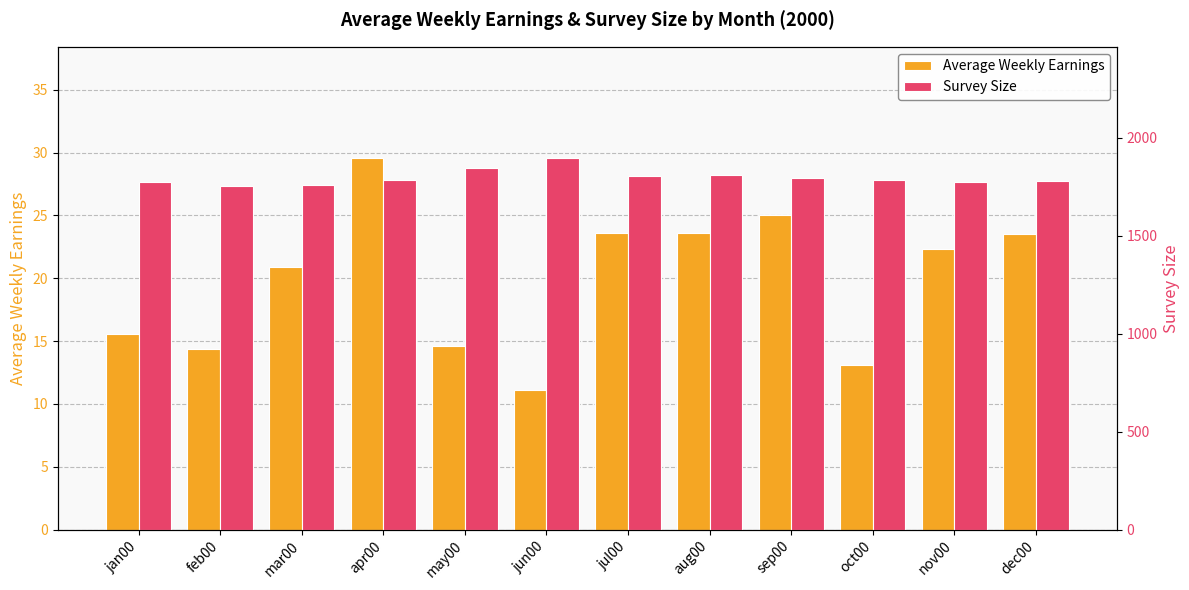

Reading left to right, transcribe all the data shown in this chart.

Average Weekly Earnings: 15.5	14.3	20.9	29.5	14.6	11.1	23.6	23.6	25.0	13.1	22.3	23.5
Survey Size: 1774.0	1754.0	1759.0	1786.0	1846.0	1895.0	1804.0	1809.0	1792.0	1786.0	1774.0	1781.0